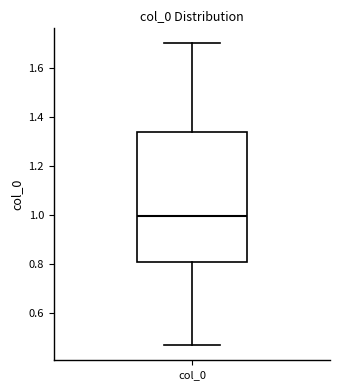

Read this box plot against the y-axis: the position of the median line, the range covered by the box, and the ends of both whiskers. The values are not printed on the chart, so give them approximately, as read against the axis.

median 1.00, box 0.80 to 1.34, whiskers 0.46 to 1.70